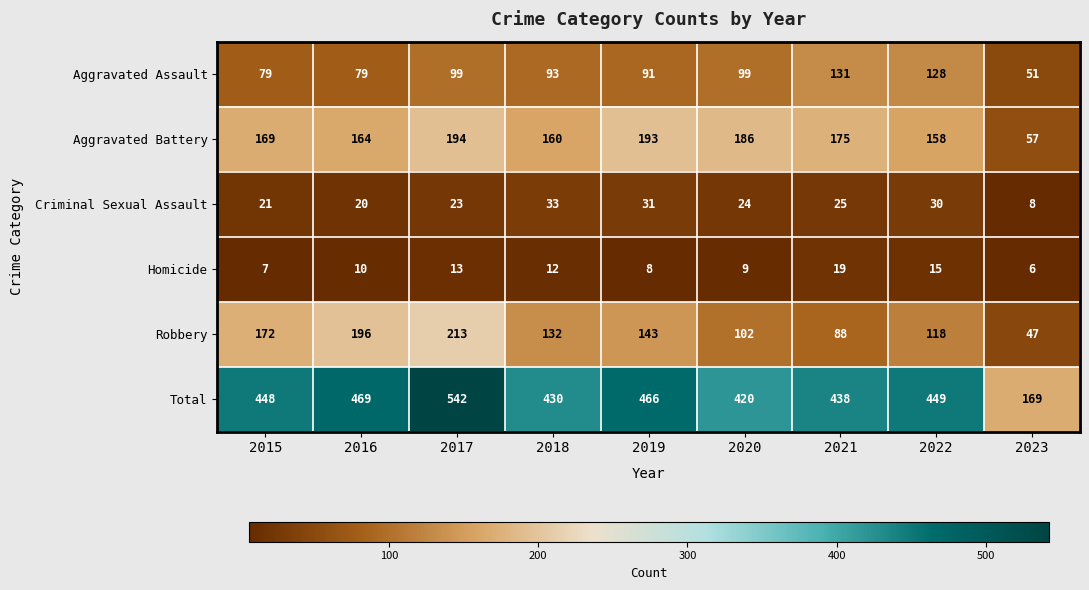

How many distinct data groups are displayed?

6